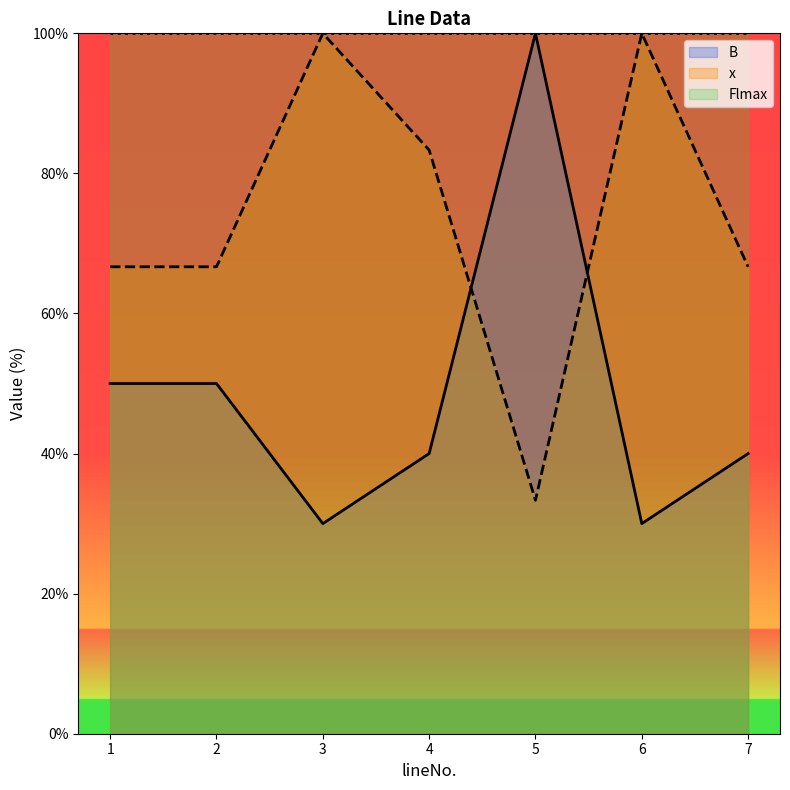

What is the difference between the x values at 7 and 3?

33.3